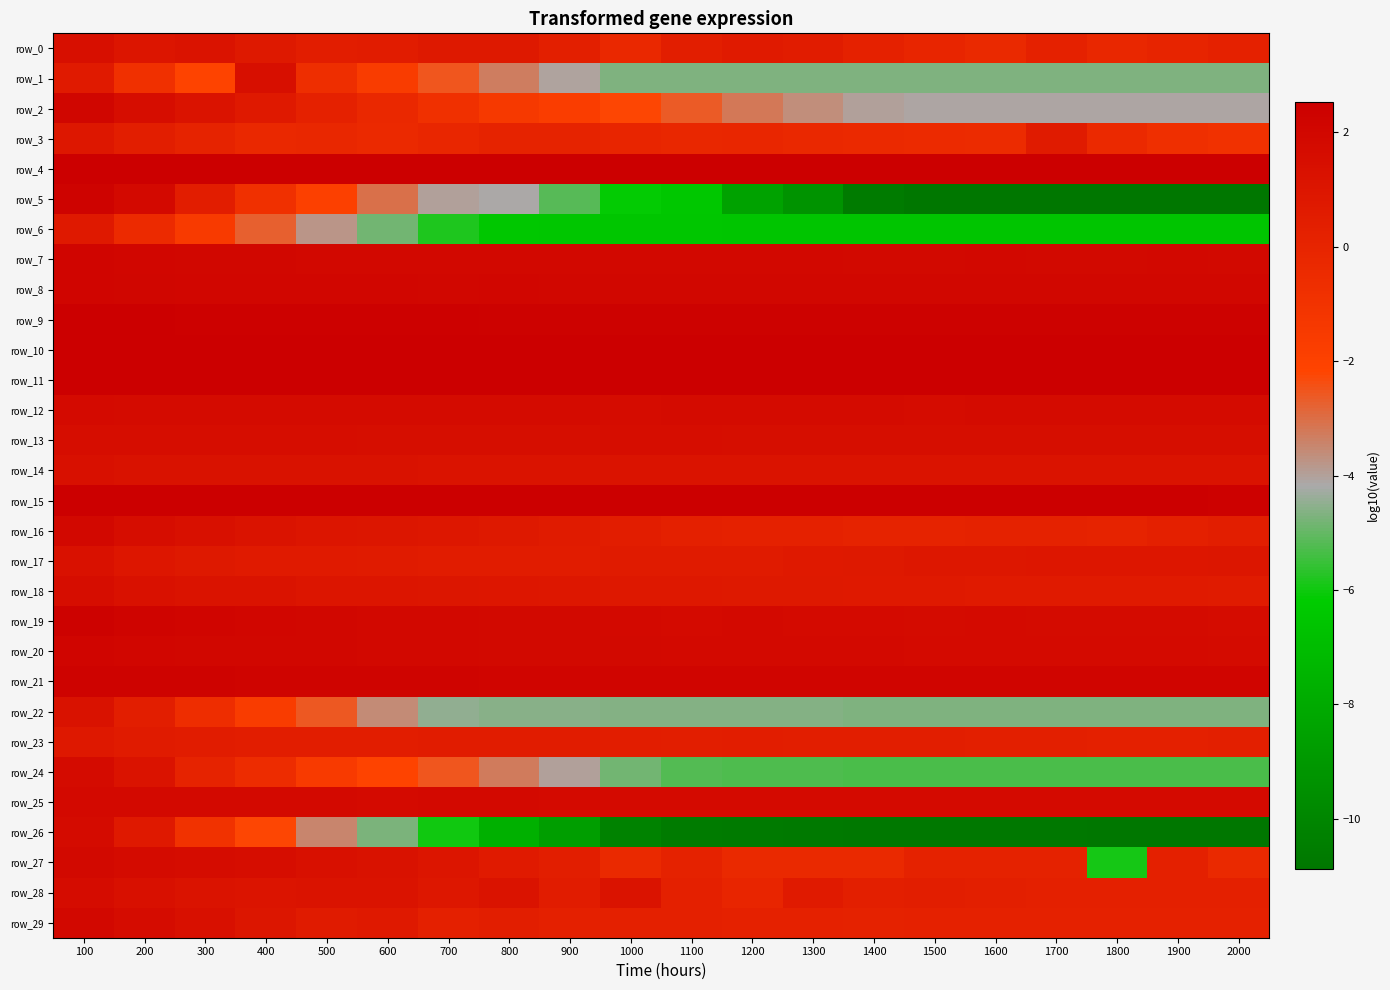

The row_21 series shows 2.2 at 1200. True or false?

True